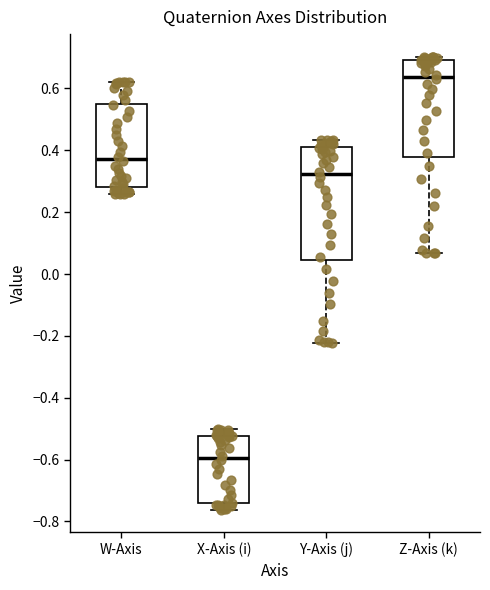

Reading left to right, read every box against the y-axis: the position of its median line, the range the box covers, and the ends of its whiskers. The values are not printed on the chart, so give them approximately, as read against the axis.

W-Axis: median 0.38, box 0.28 to 0.56, whiskers 0.26 to 0.62
X-Axis (i): median -0.60, box -0.74 to -0.52, whiskers -0.76 to -0.50
Y-Axis (j): median 0.32, box 0.04 to 0.40, whiskers -0.22 to 0.44
Z-Axis (k): median 0.64, box 0.38 to 0.70, whiskers 0.06 to 0.70 (just above the box's upper edge)